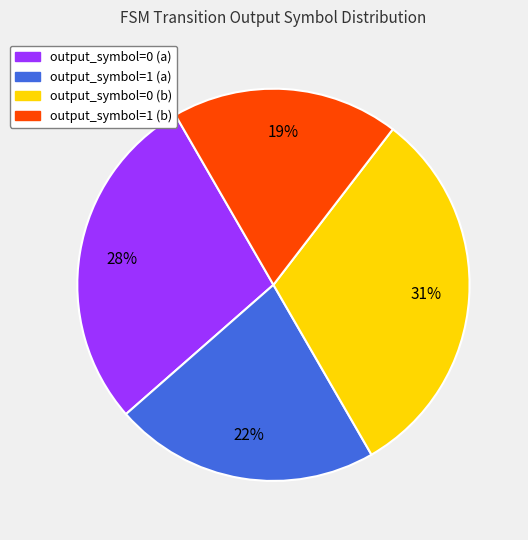

To the nearest percent, what is the combined percentage of output_symbol=1 (a) and output_symbol=0 (b)?

53%